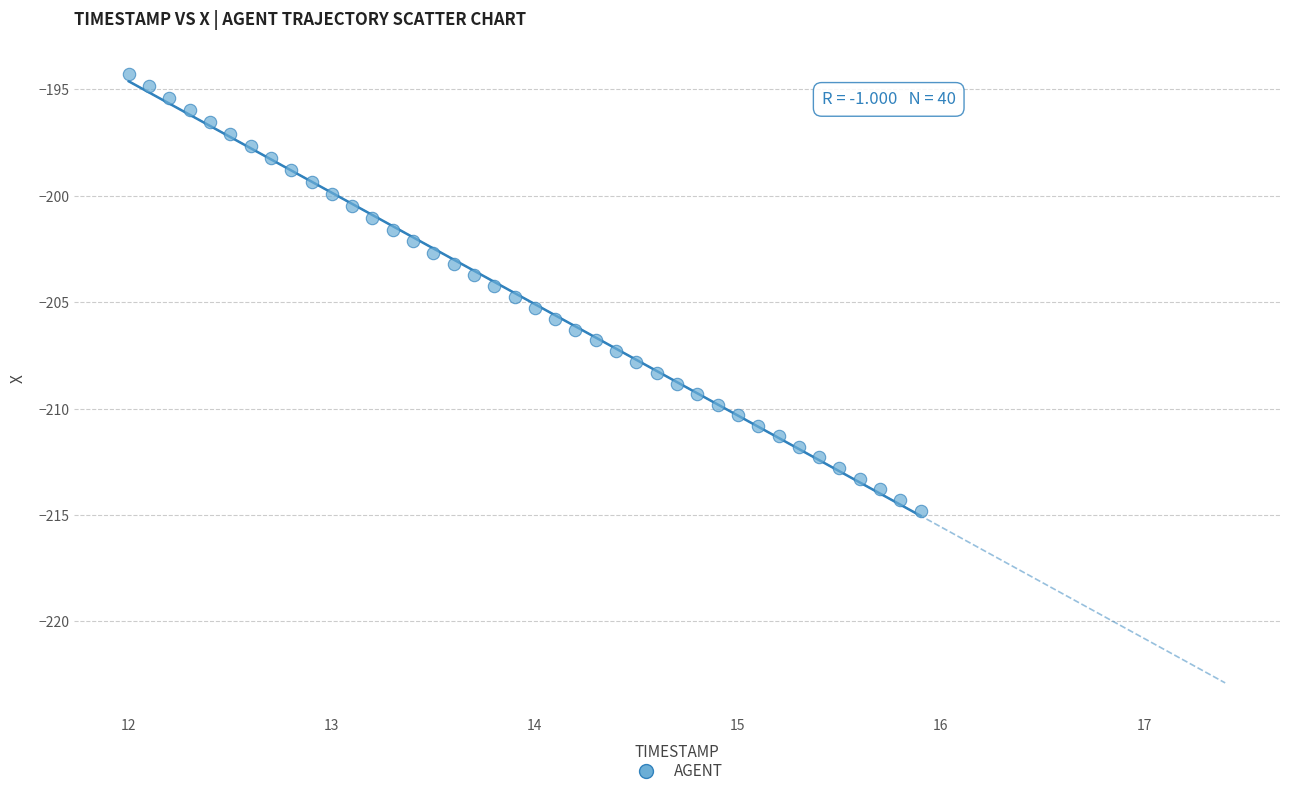

What is the range of Y values (max minus min)?

20.5